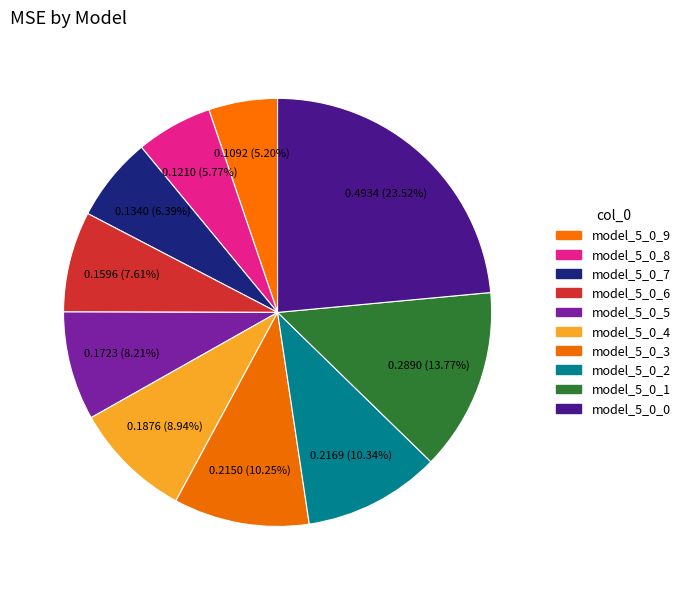

What is the smallest slice in the pie chart?

model_5_0_9